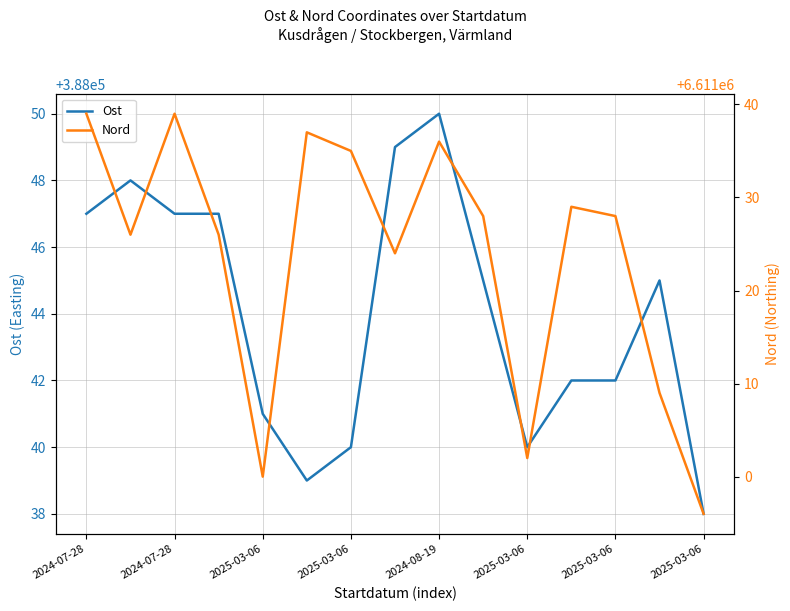

At which category is the sum across all series the highest?

2024-07-28